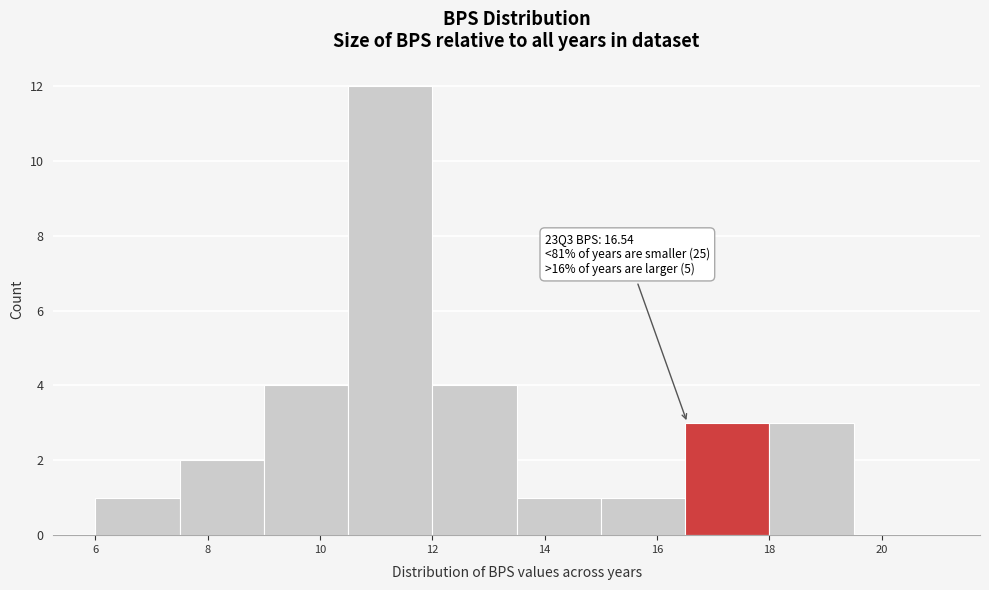

Which range on the x-axis has the tallest bar?

10.5 to 12.0